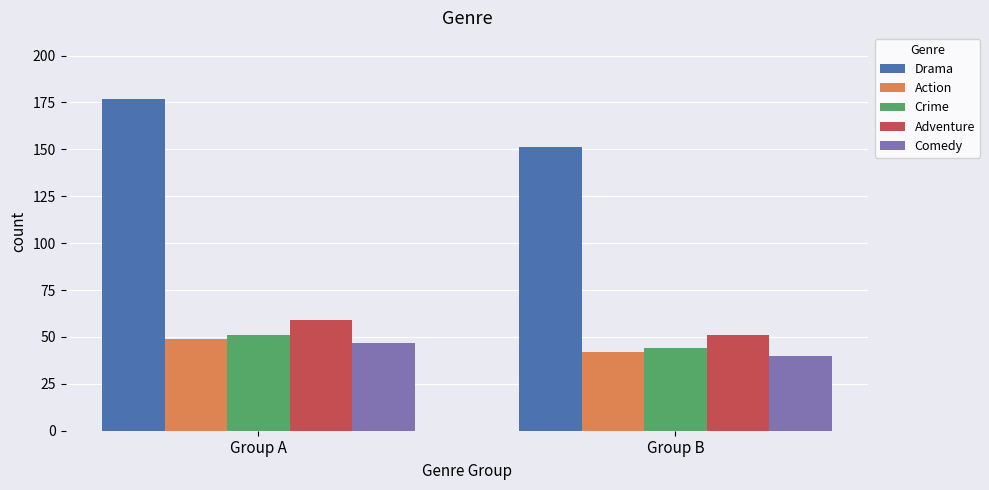

Which series has the largest total across all categories?

Drama